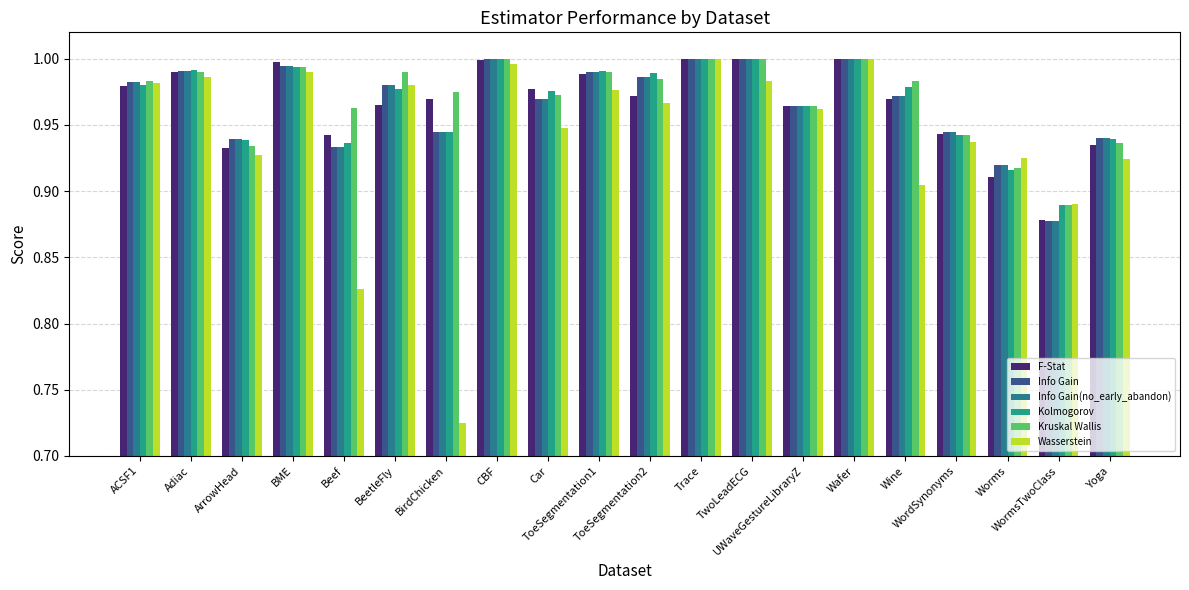

Is the value of F-Stat at Worms greater than the value of Kolmogorov at ArrowHead?

No